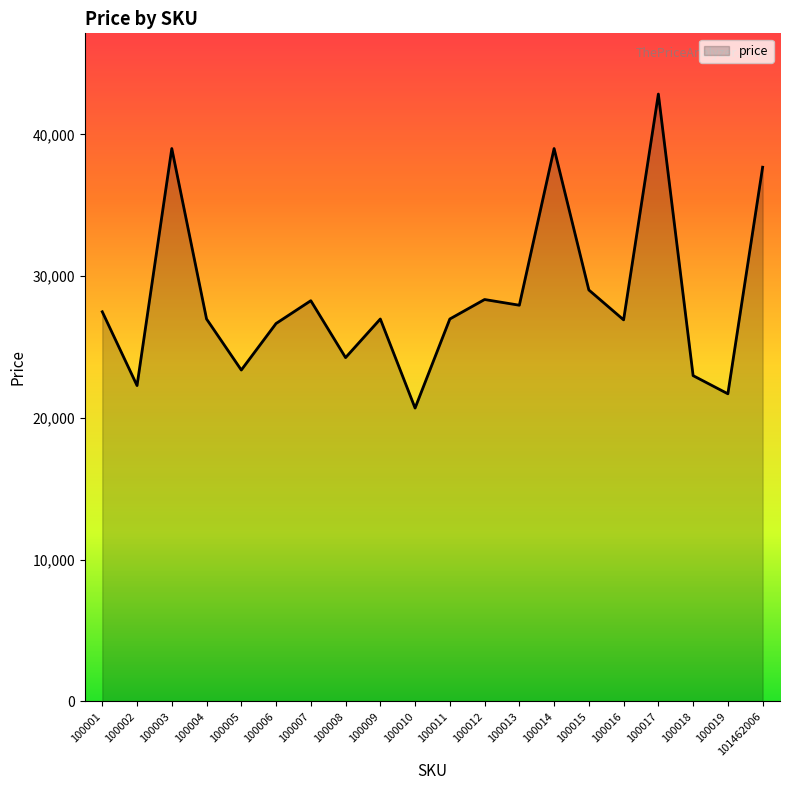

Is it true that the value at 100005 is 23373?

True